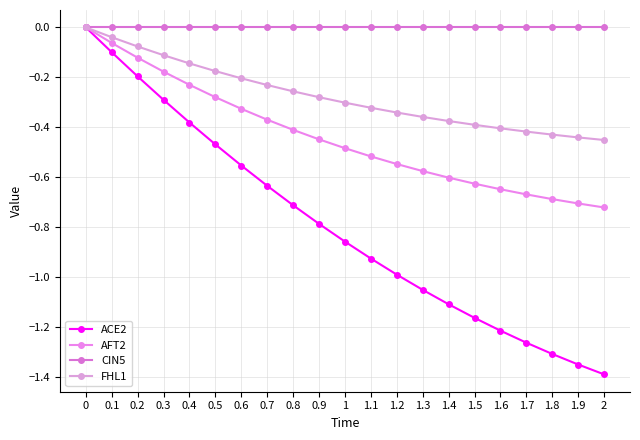

Which series has the widest spread of values?

ACE2